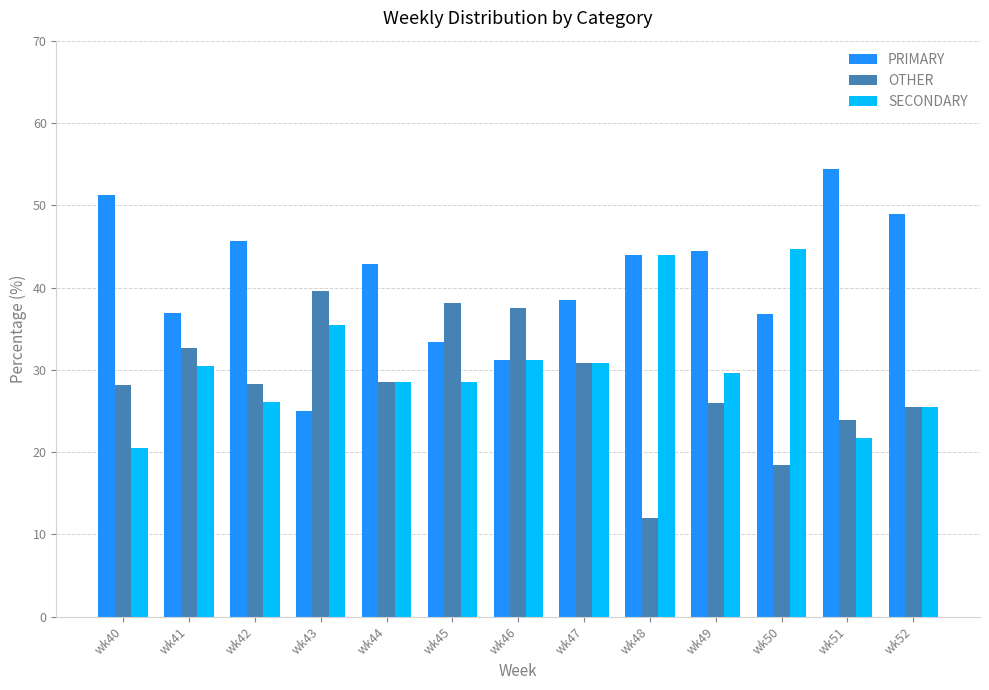

How many data points in SECONDARY are above 29?

7